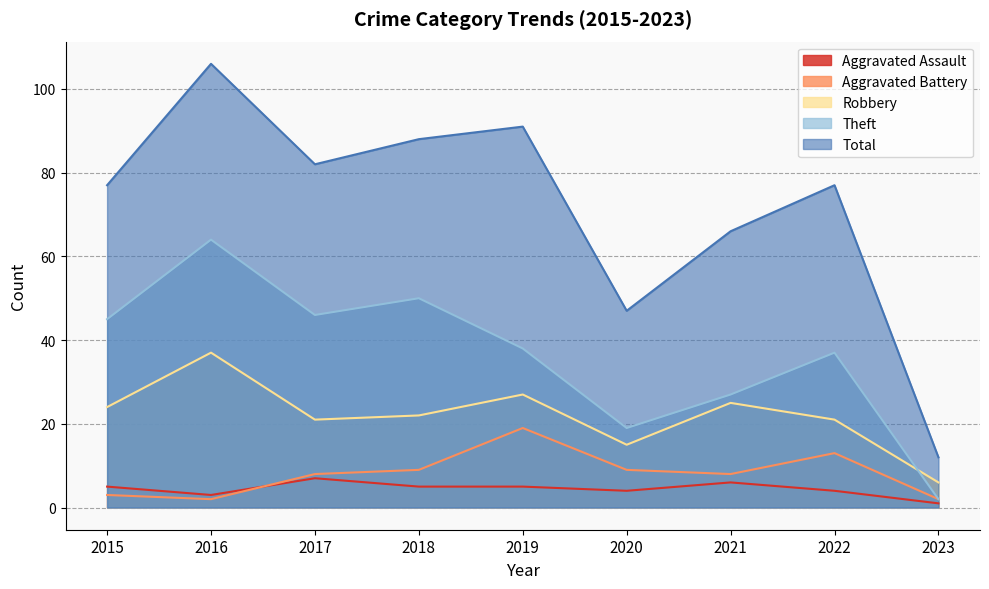

What is the sum of all Robbery values?

198